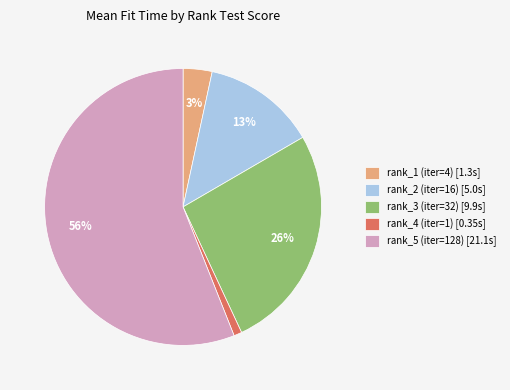

How many slices are in this pie chart?

5